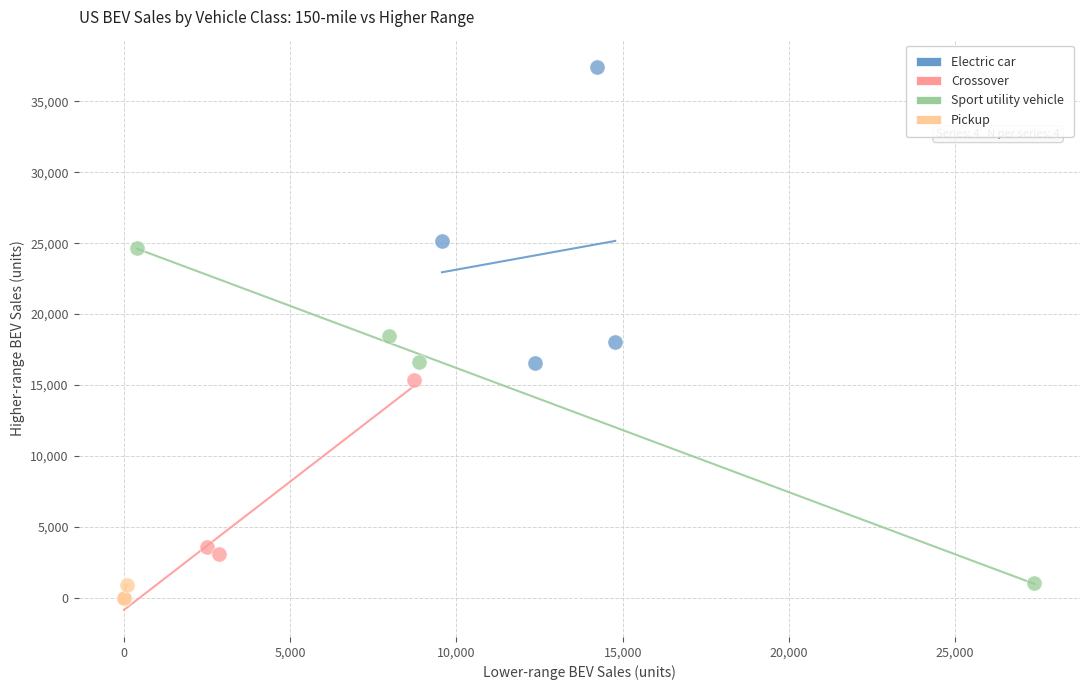

Which series has the largest Y range (max minus min)?

Sport utility vehicle